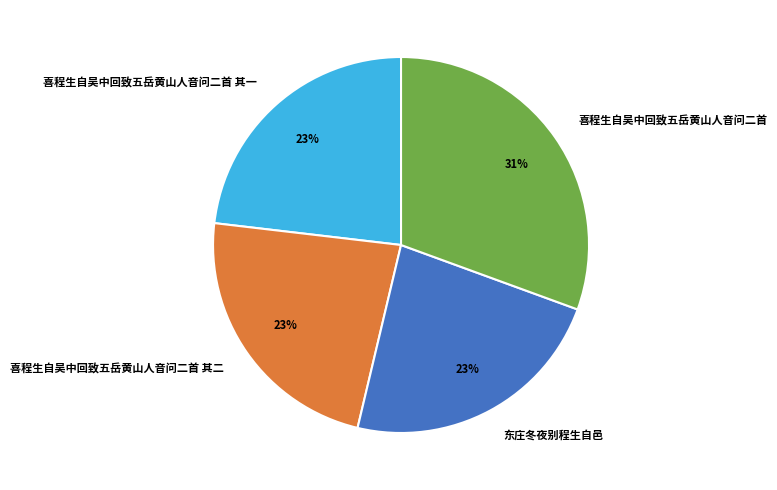

Does any single category account for the majority?

No